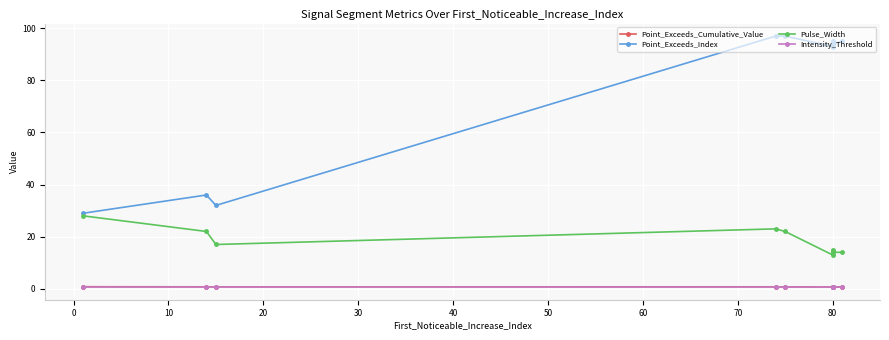

True or false: Intensity_Threshold and Point_Exceeds_Cumulative_Value cross at least once.

False